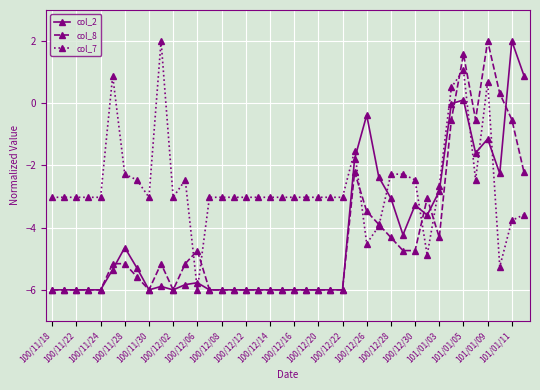

What is the value of the col_8 point at the 5th from the left?

-6.0